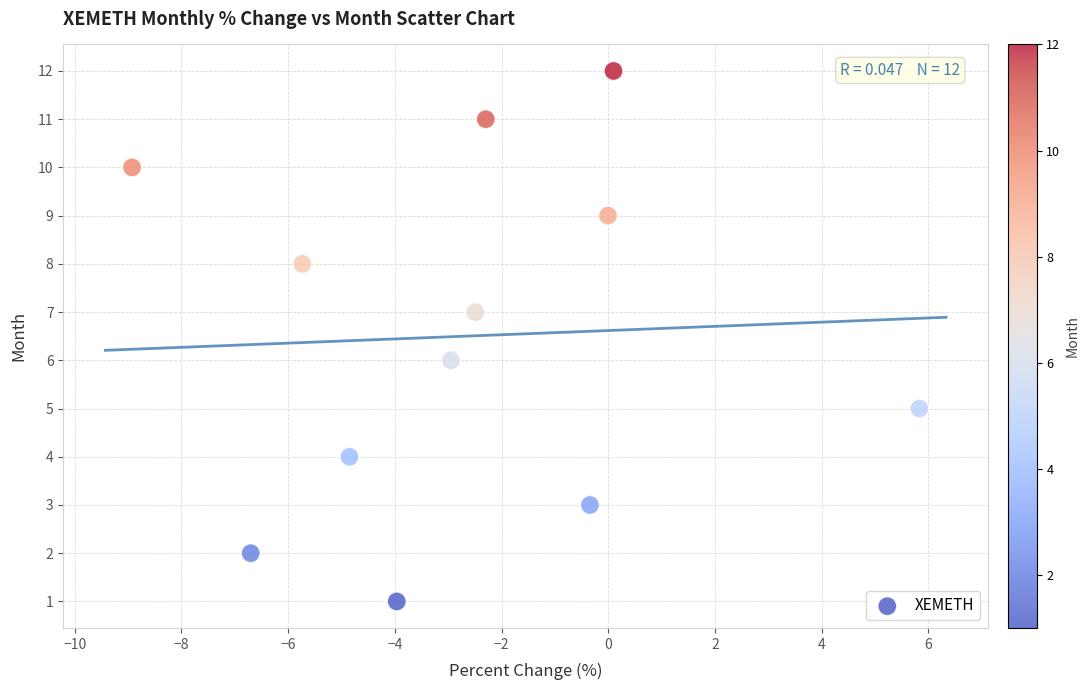

How many points are shown in the scatter plot?

12